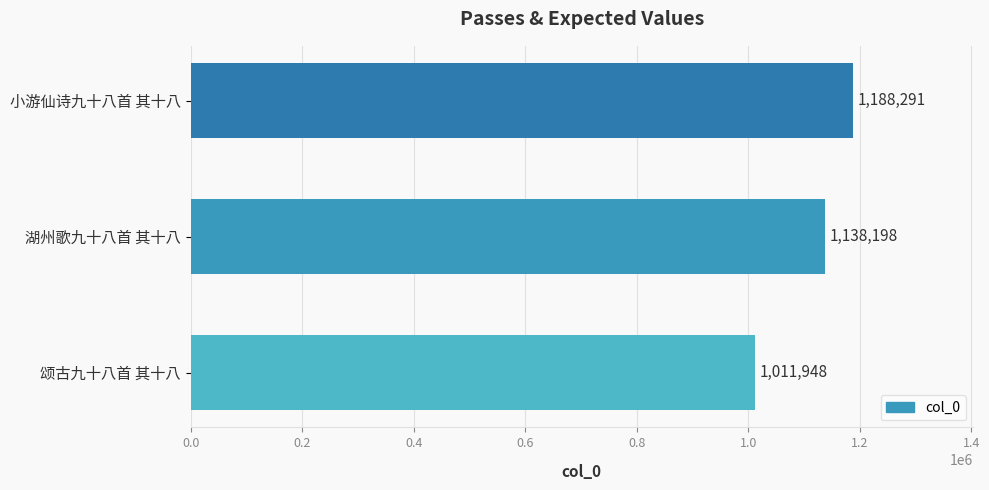

At which label is the value closest to 1100119?

湖州歌九十八首 其十八